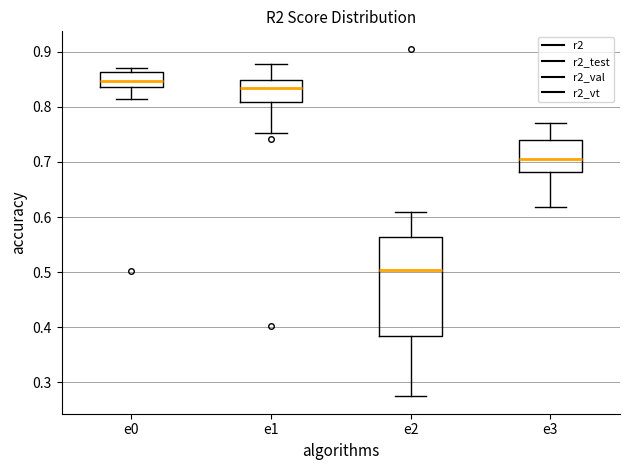

Reading left to right, transcribe this box plot: for each box, give where its median line is, the range the box spans, and where its two whiskers end, as read against the y-axis. The values are not printed on the chart, so give them approximately, as read against the axis.

e0: median 0.85, box 0.84 to 0.86, whiskers 0.81 to 0.87
e1: median 0.83, box 0.81 to 0.85, whiskers 0.75 to 0.88
e2: median 0.50, box 0.38 to 0.56, whiskers 0.27 to 0.61
e3: median 0.71, box 0.68 to 0.74, whiskers 0.62 to 0.77